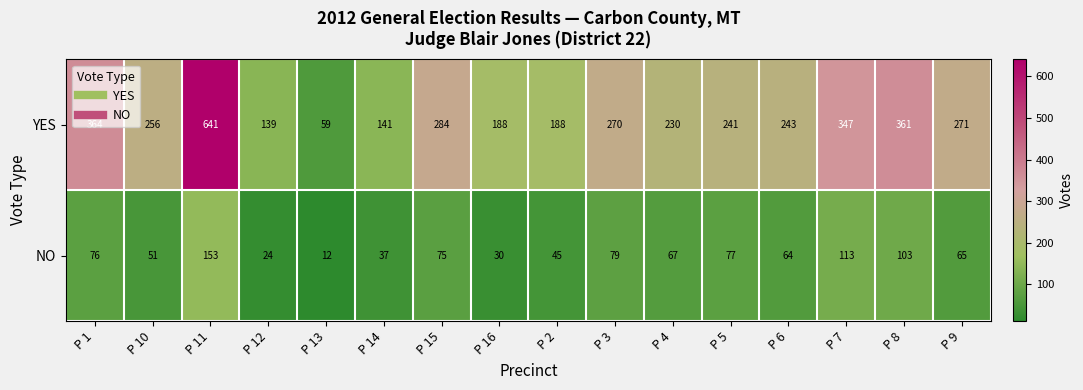

What is the total value across all series at P 16?

218